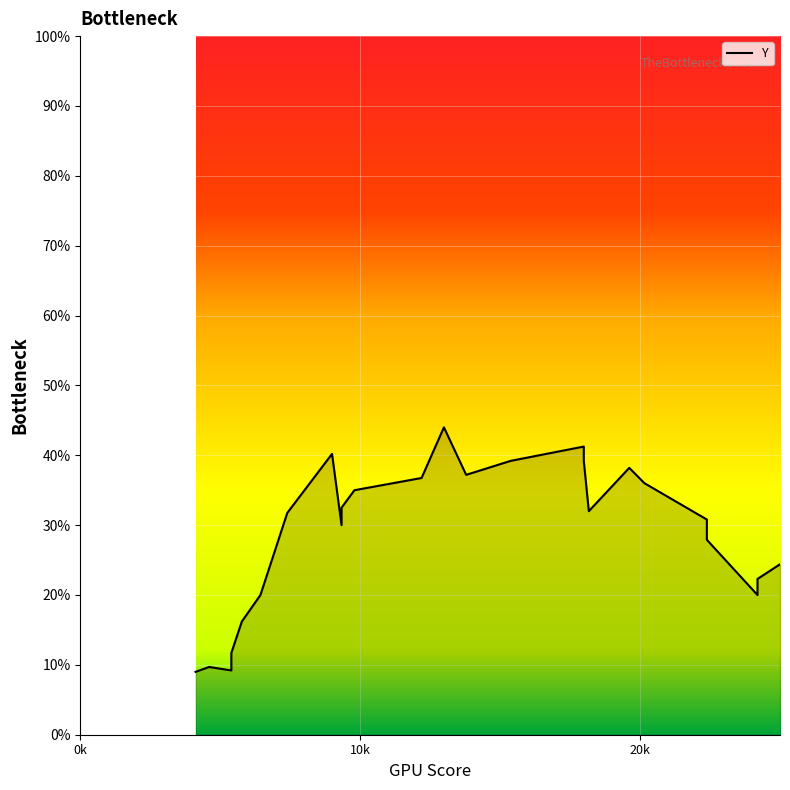

Reading left to right, list all the values displayed in this chart.

9.0	9.7	9.2	11.7	16.2	20.0	31.8	40.2	30.0	32.5	35.0	36.8	44.0	37.2	39.2	41.2	39.2	32.0	38.2	36.0	30.8	27.9	20.0	22.3	24.4